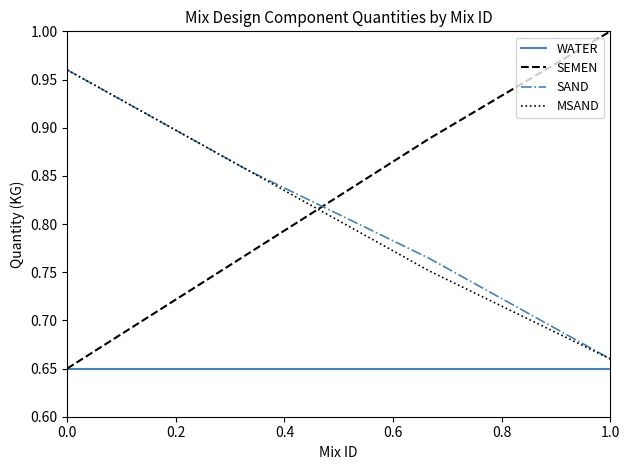

True or false: WATER and SAND intersect in this chart.

False